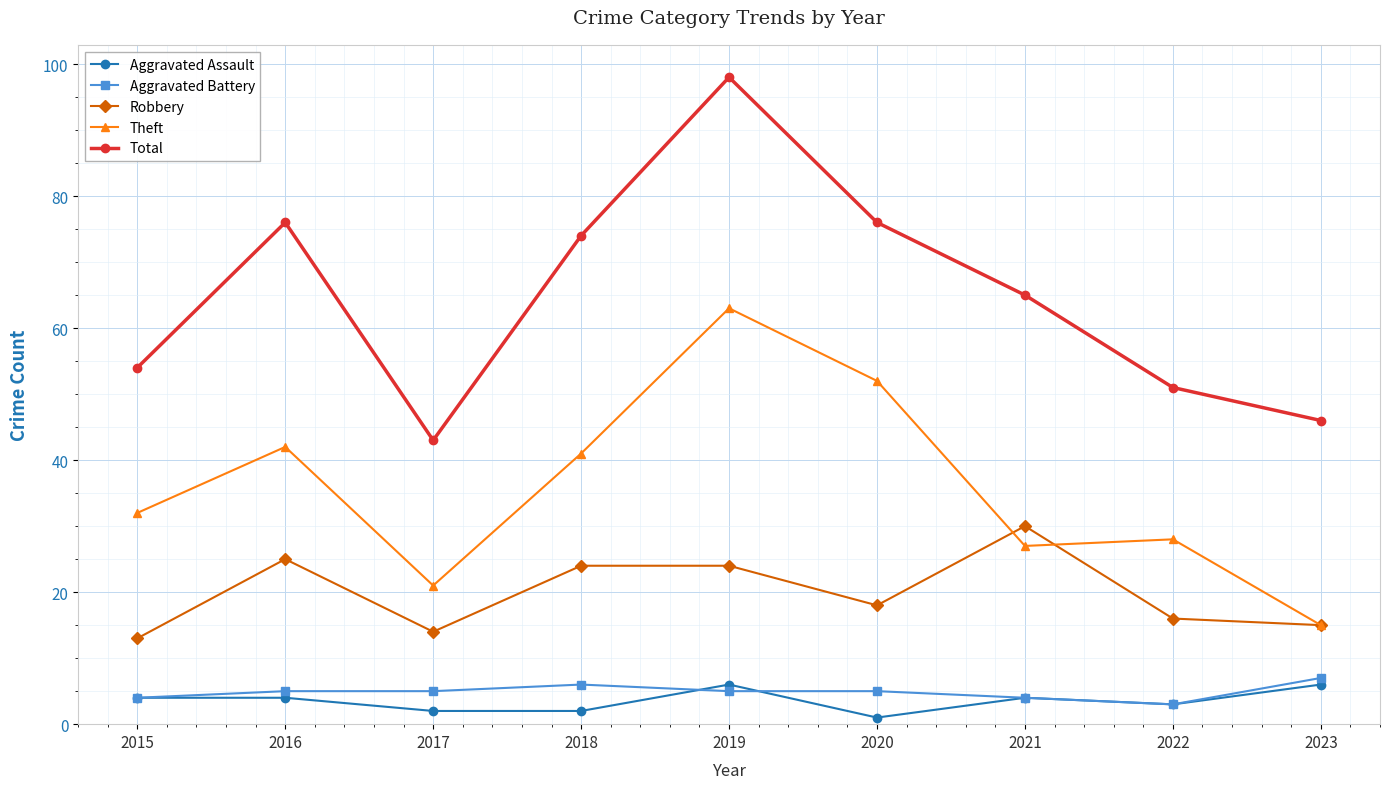

What are all the series names shown in the legend?

Aggravated Assault, Aggravated Battery, Robbery, Theft, Total